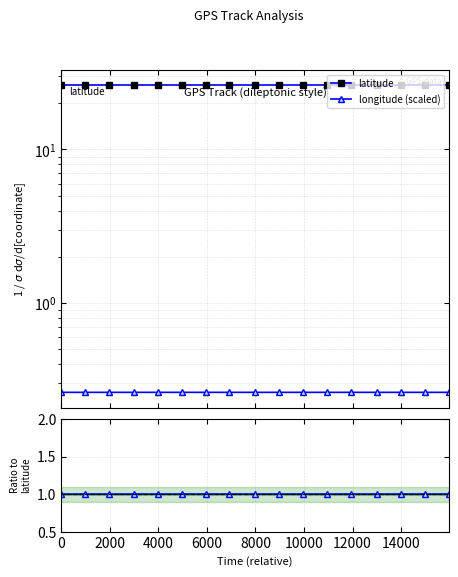

True or false: longitude (scaled) and lon/lat ratio intersect in this chart.

False